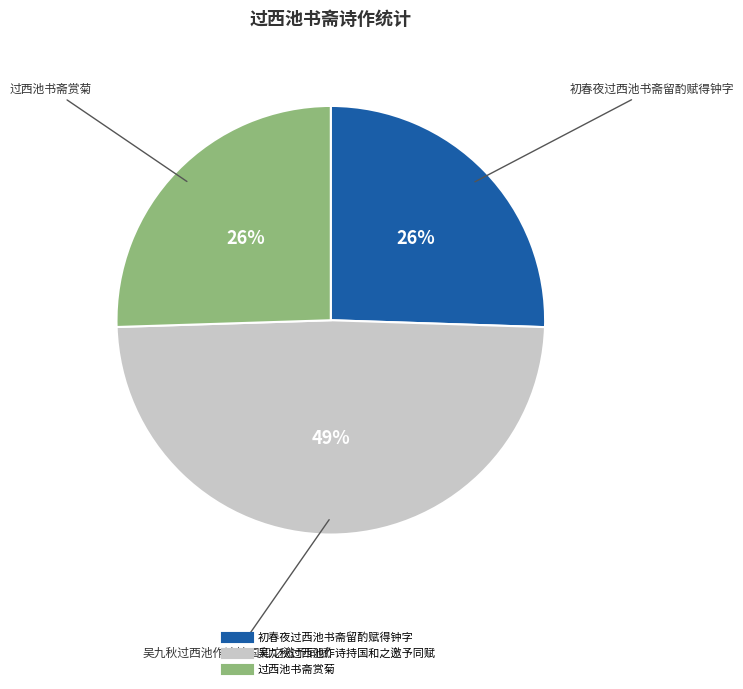

Count the number of slices in the pie.

3